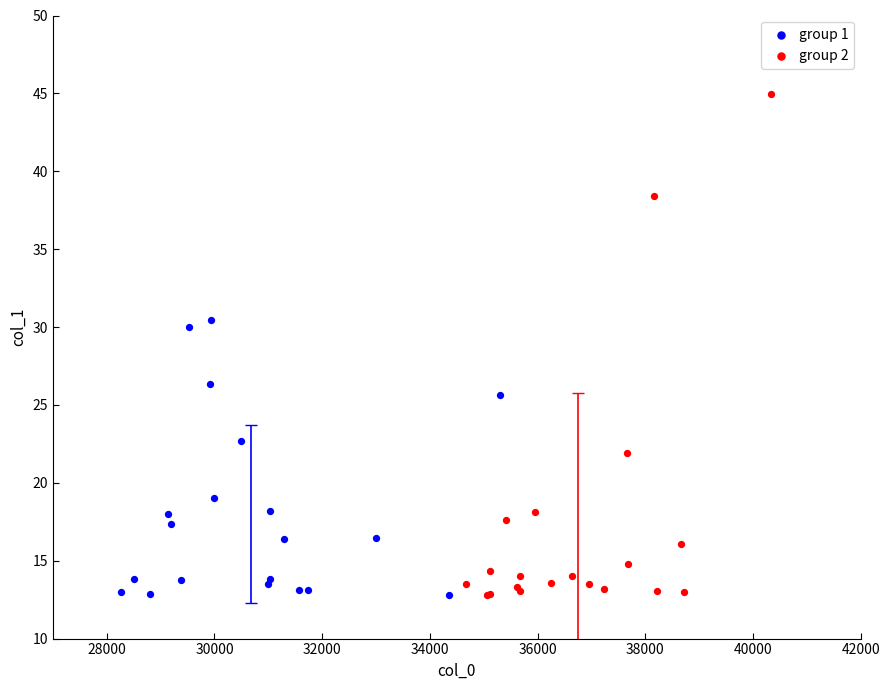

Which series contains the highest Y value?

group 2